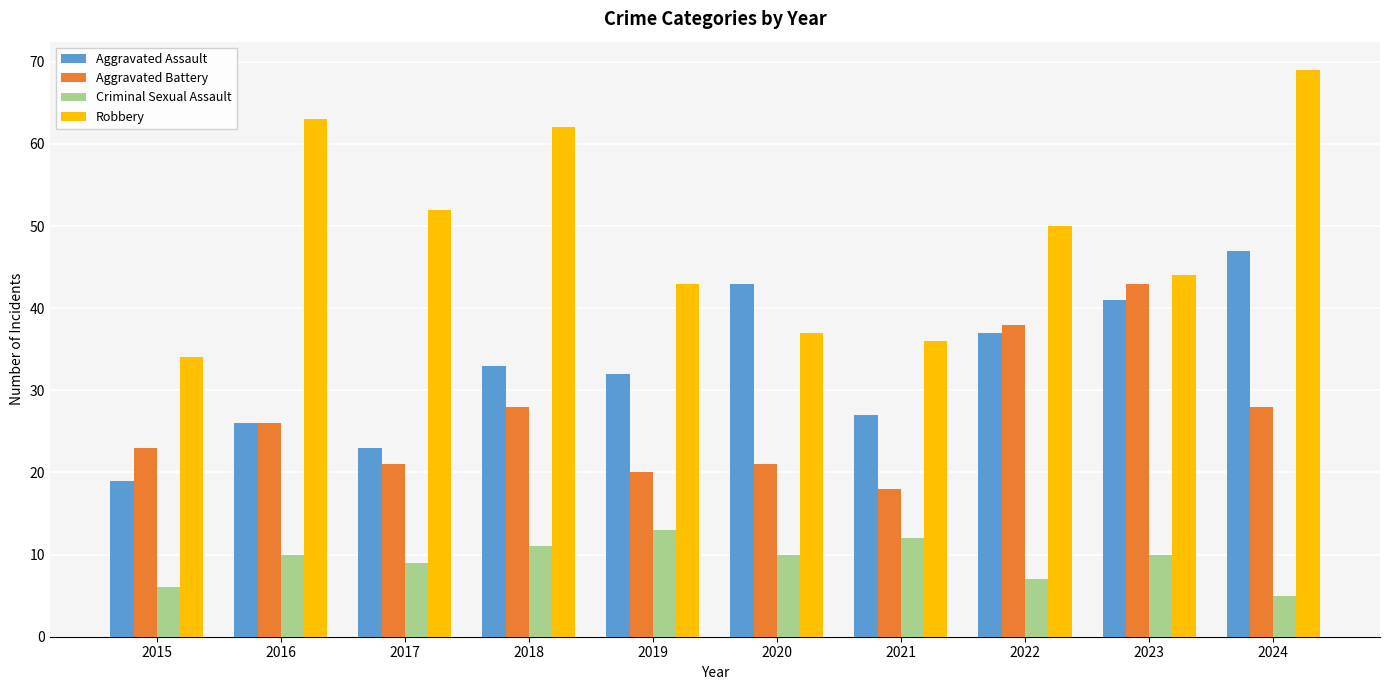

What is the difference between the highest and lowest values at 2016?

53